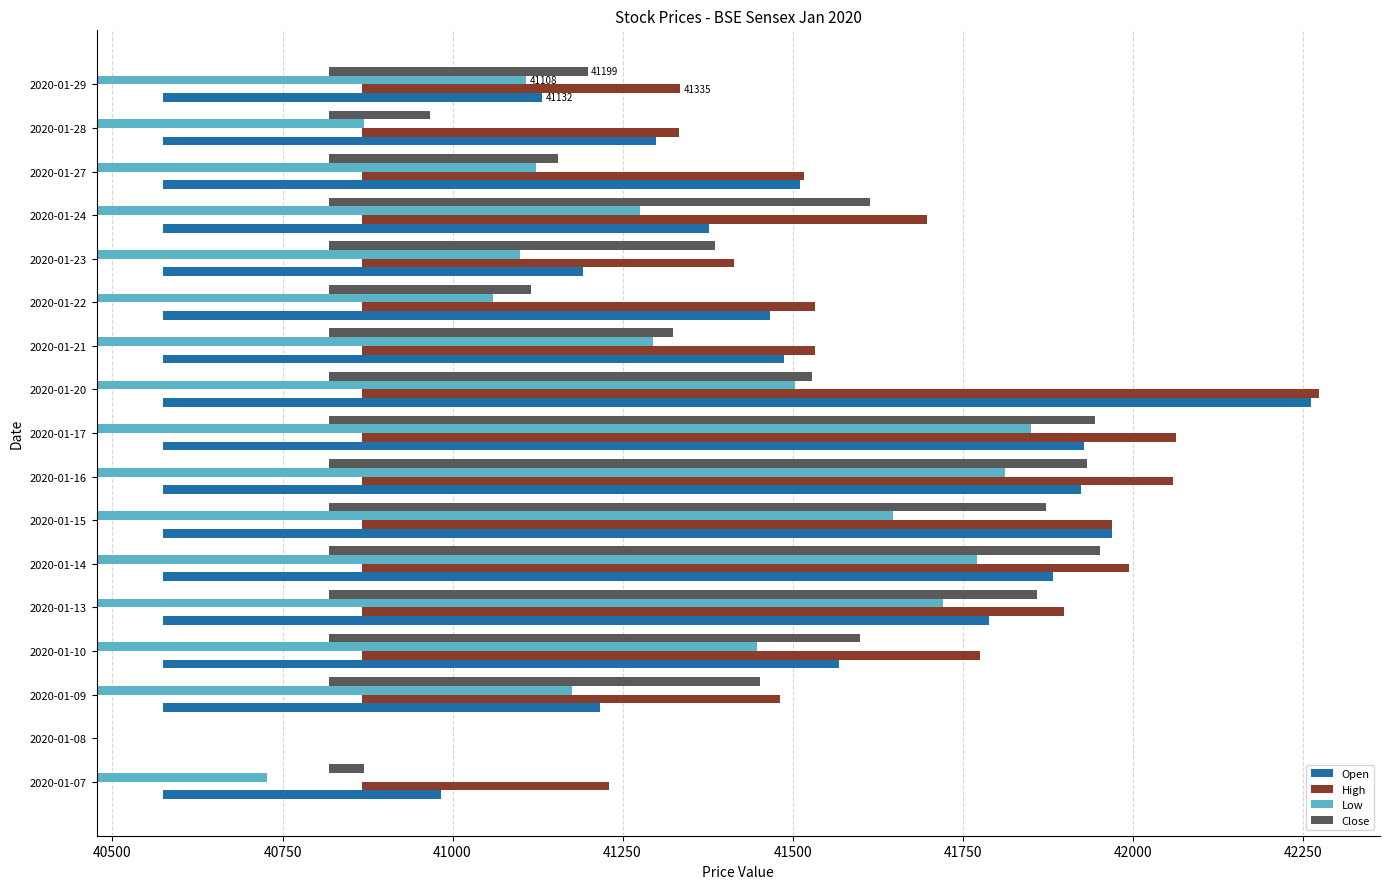

The value of Close at 2020-01-13 is 1461.5. True or false?

False